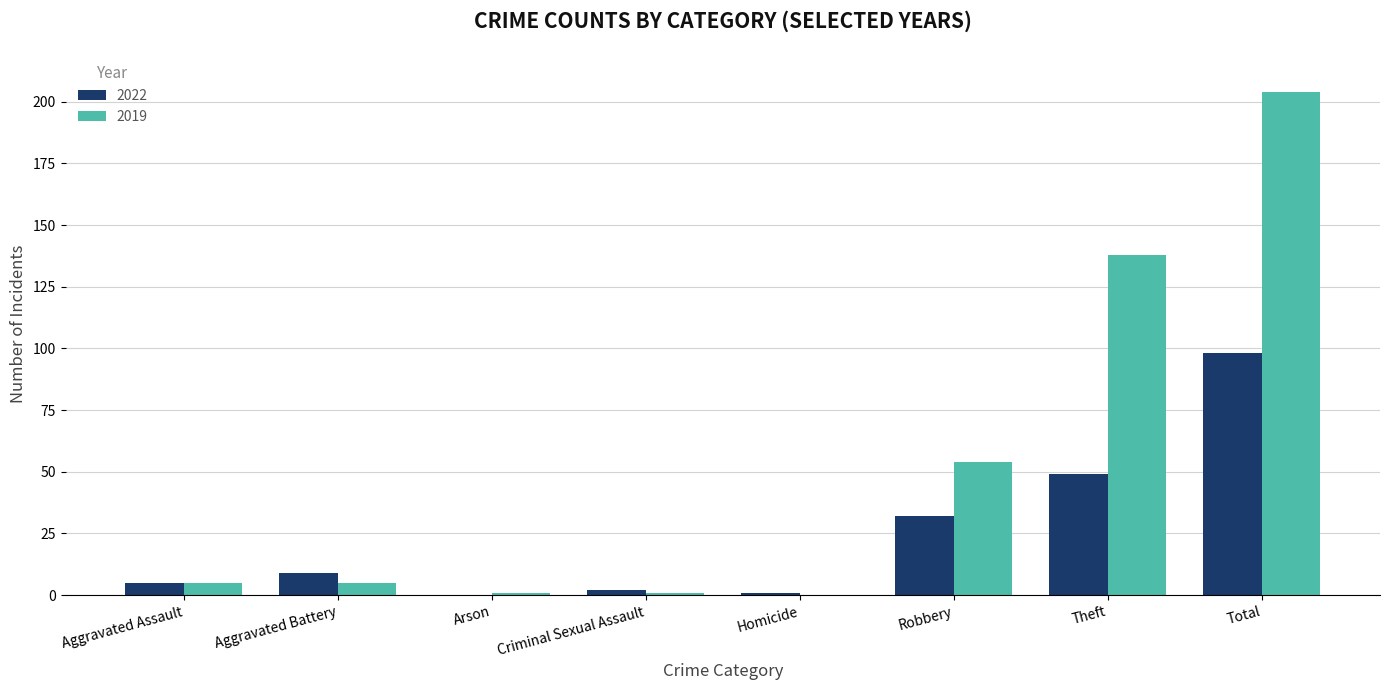

What is the highest value of the 2019 series?

204